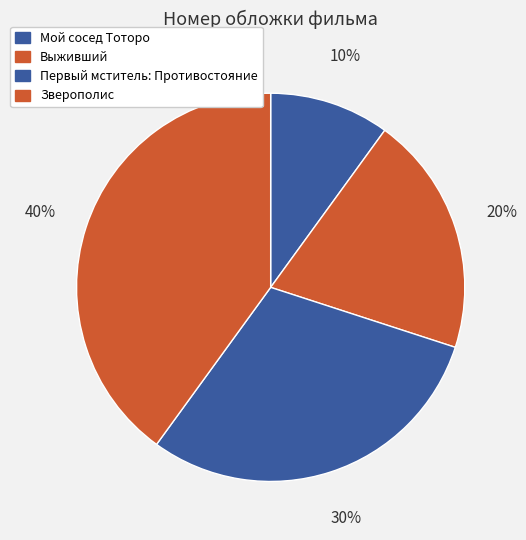

Which slice is the smallest?

Мой сосед Тоторо